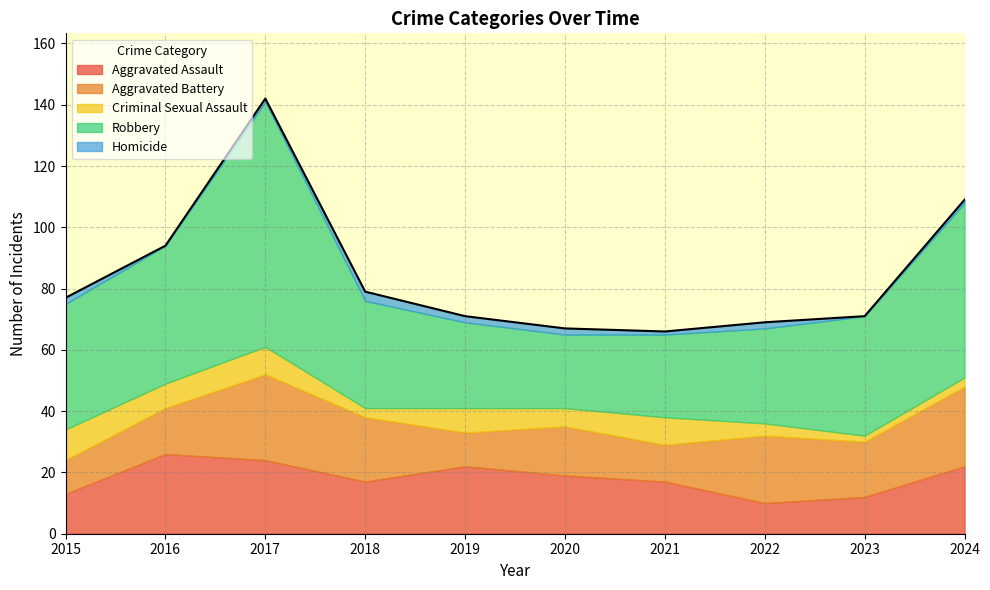

Where is Aggravated Assault nearest to the value 18?

2018